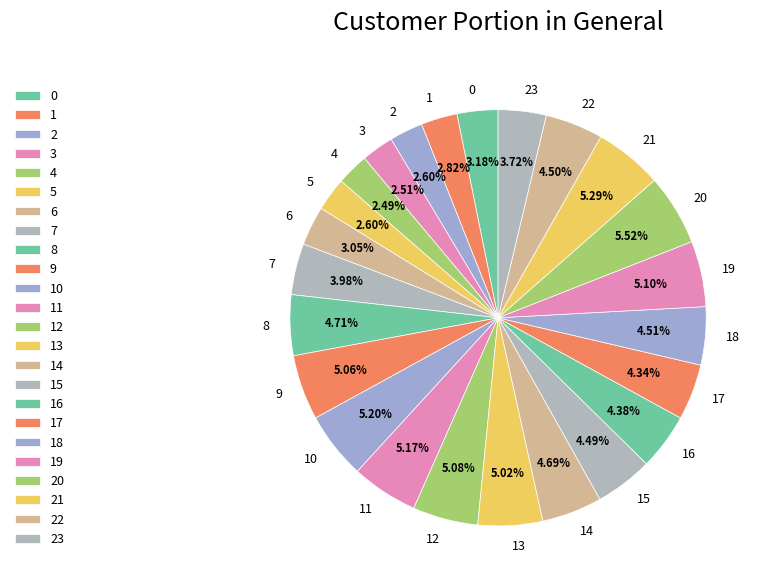

Approximately how many times larger is the value at 17 compared to 14?

0.9